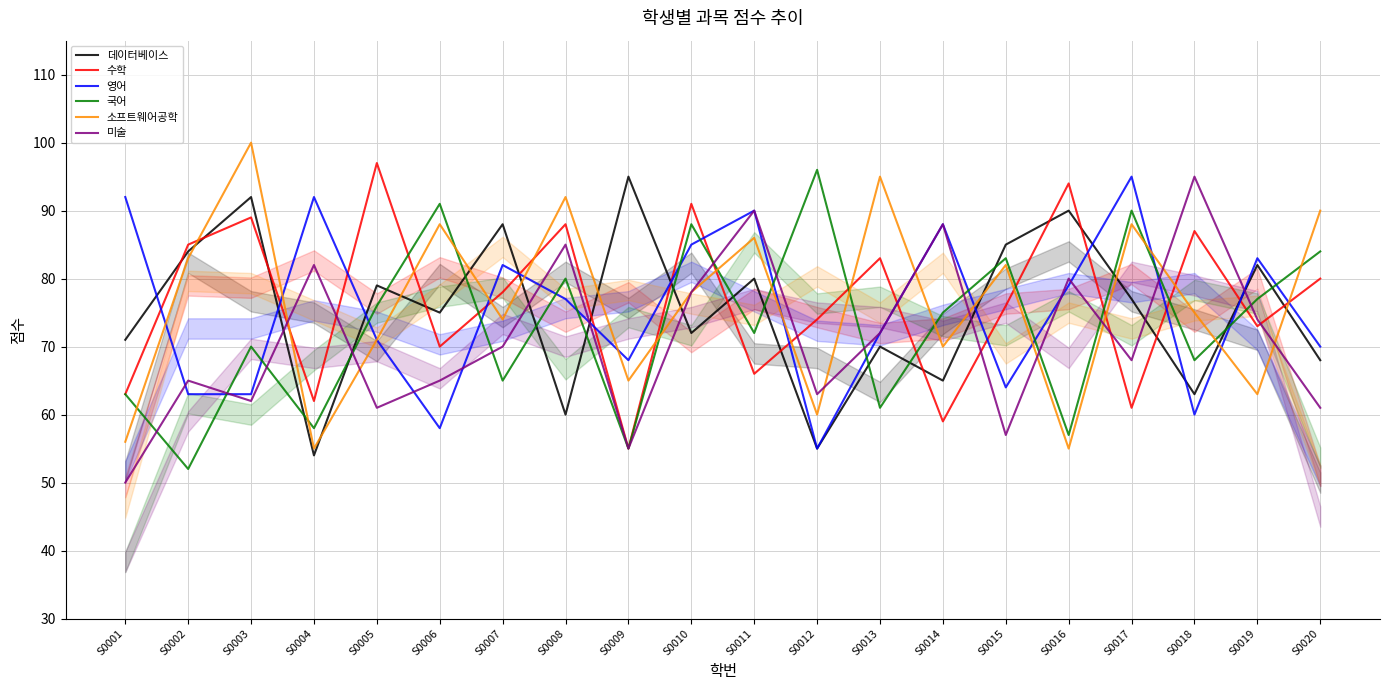

True or false: 데이터베이스 and 소프트웨어공학 cross at least once.

True